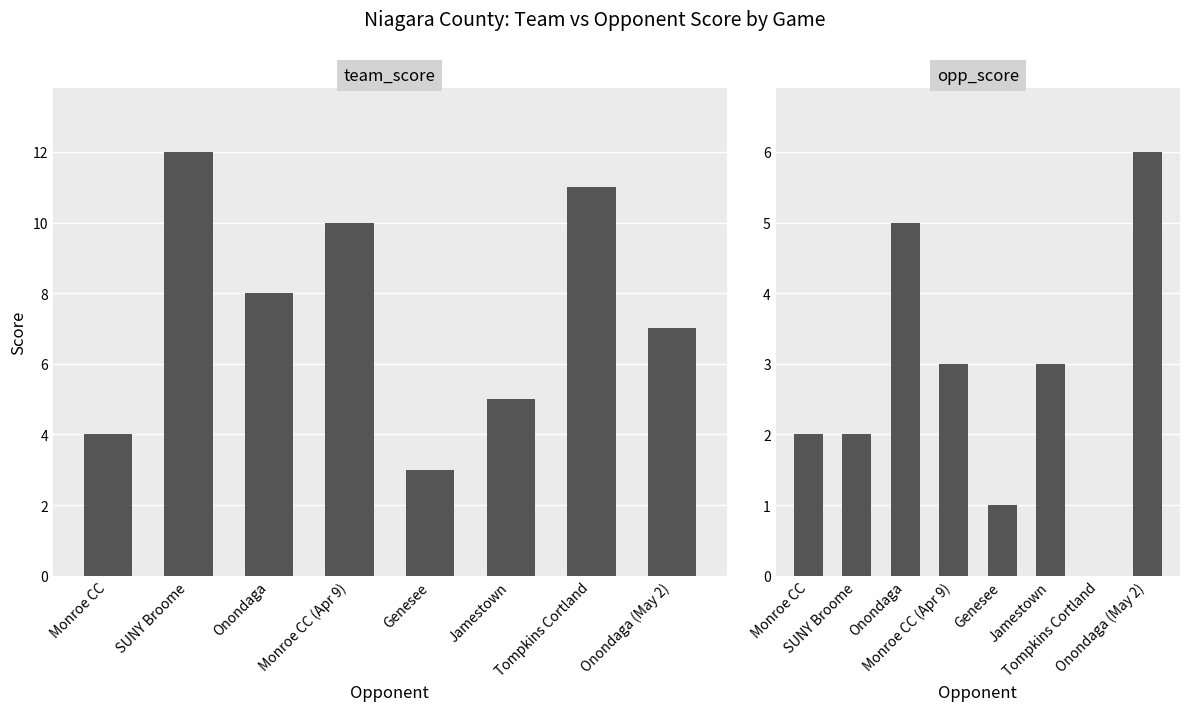

Reading left to right, what are all the values shown in this chart?

team_score: 4	12	8	10	3	5	11	7
opp_score: 2	2	5	3	1	3	0	6